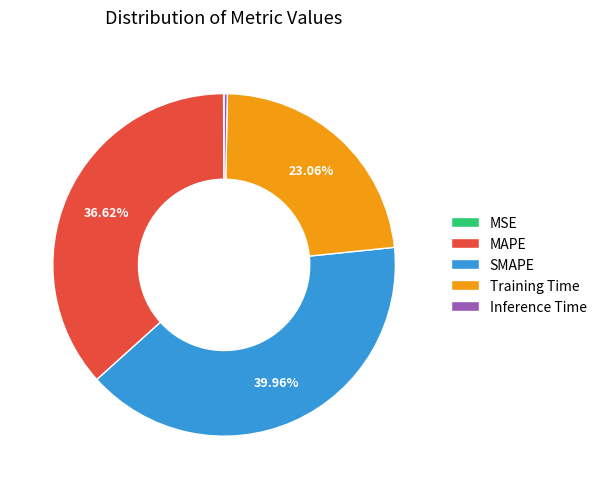

Do MAPE and Inference Time together represent more than half of the pie?

No